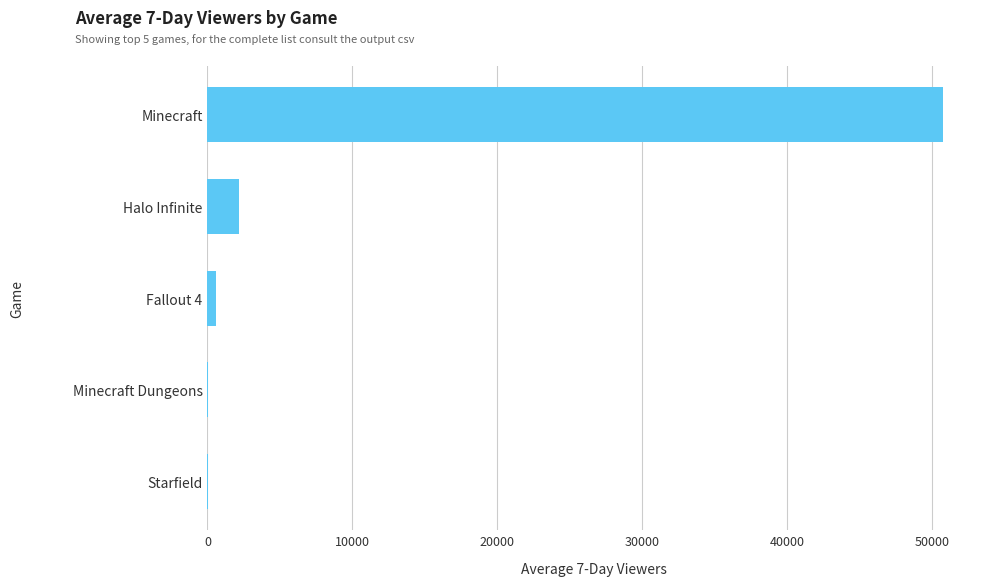

Are the bars horizontal?

Yes